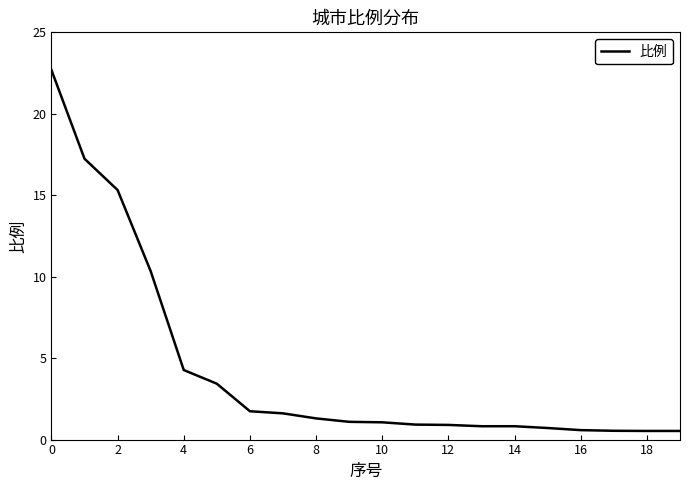

Does the chart have visible grid lines?

No